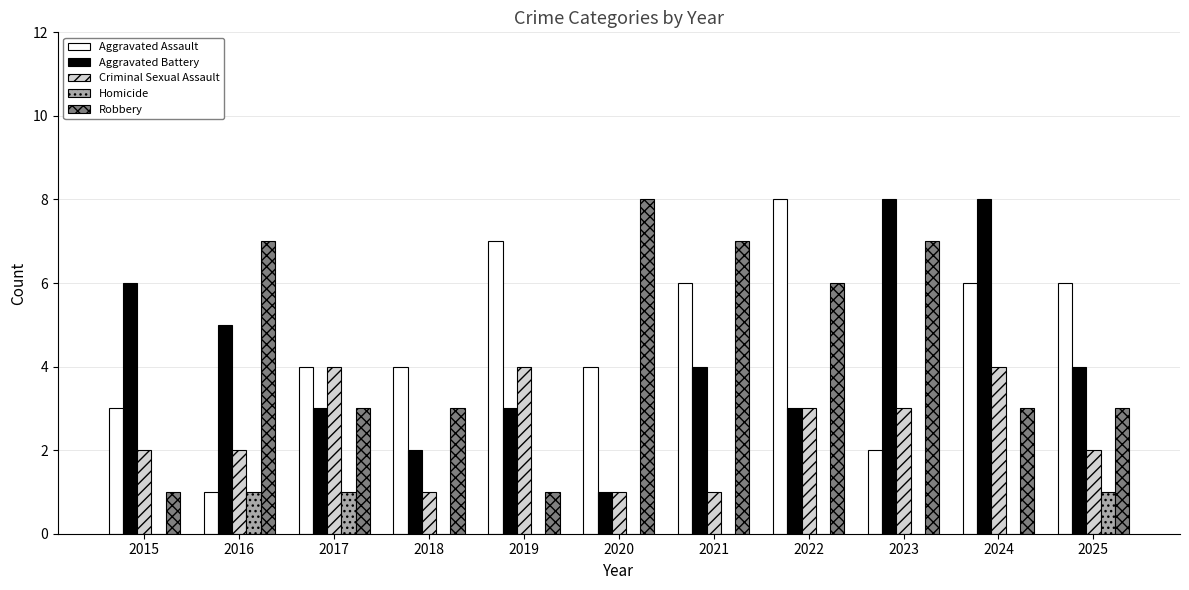

How many data points does each series have?

11